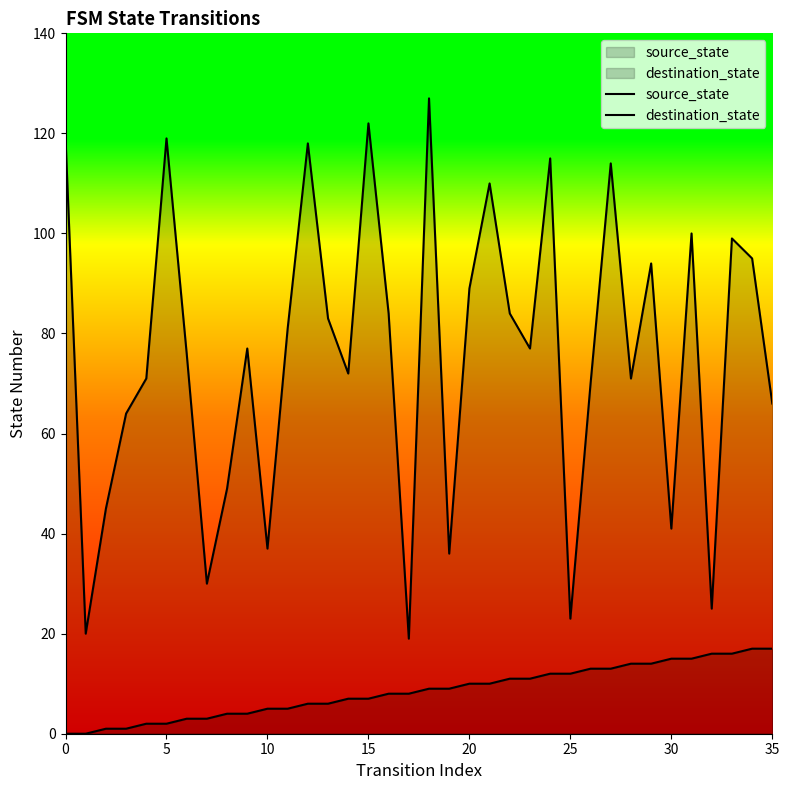

Where does the source_state series first go above 9?

20